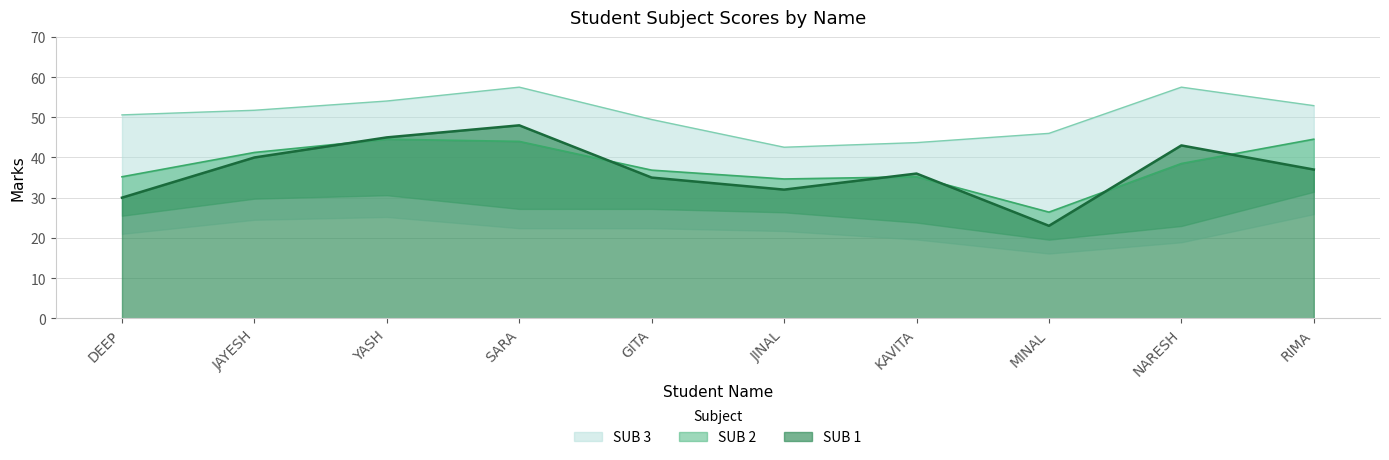

True or false: SUB 1 and SUB 3 cross at least once.

False